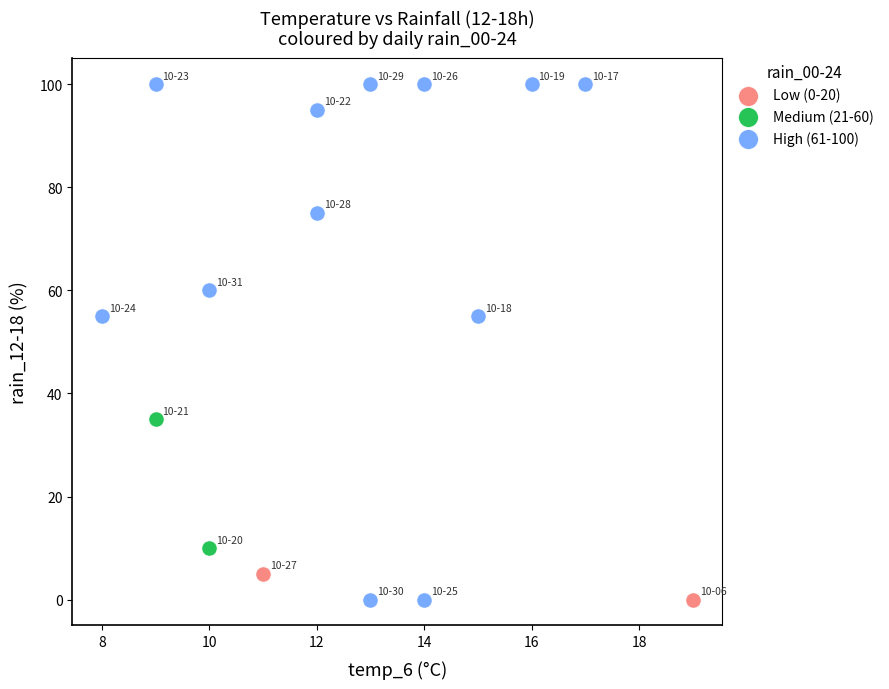

Which series reaches the maximum Y coordinate?

High (61-100)